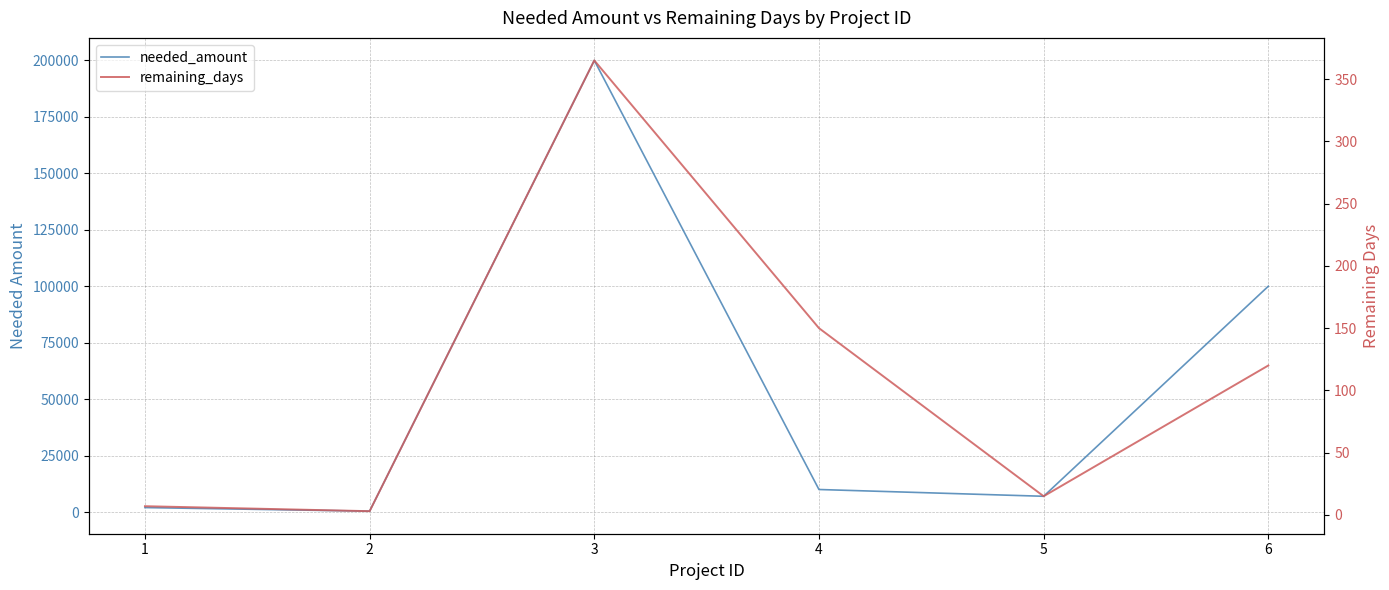

How many lines are shown in the chart?

2